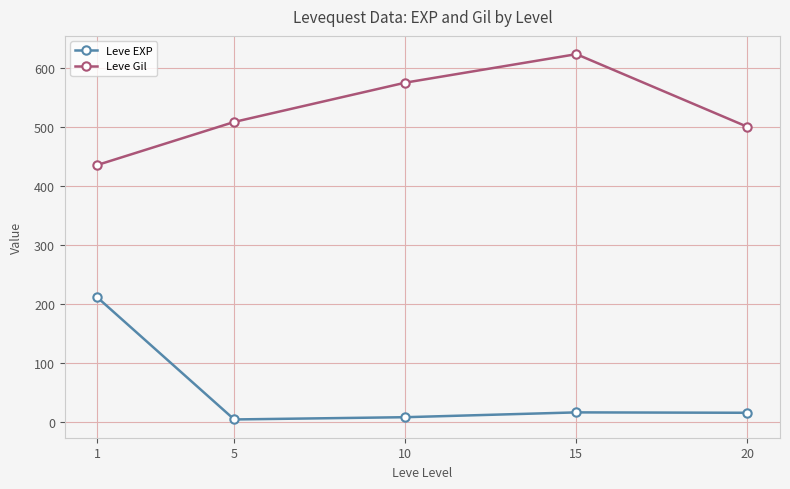

Which category has the highest value across all series?

15